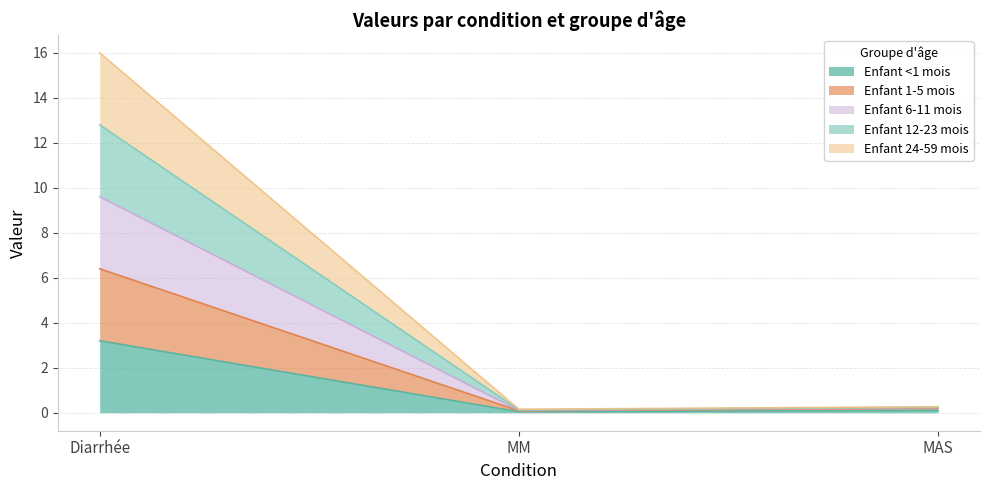

What is the label of the 3rd point from the left?

MAS